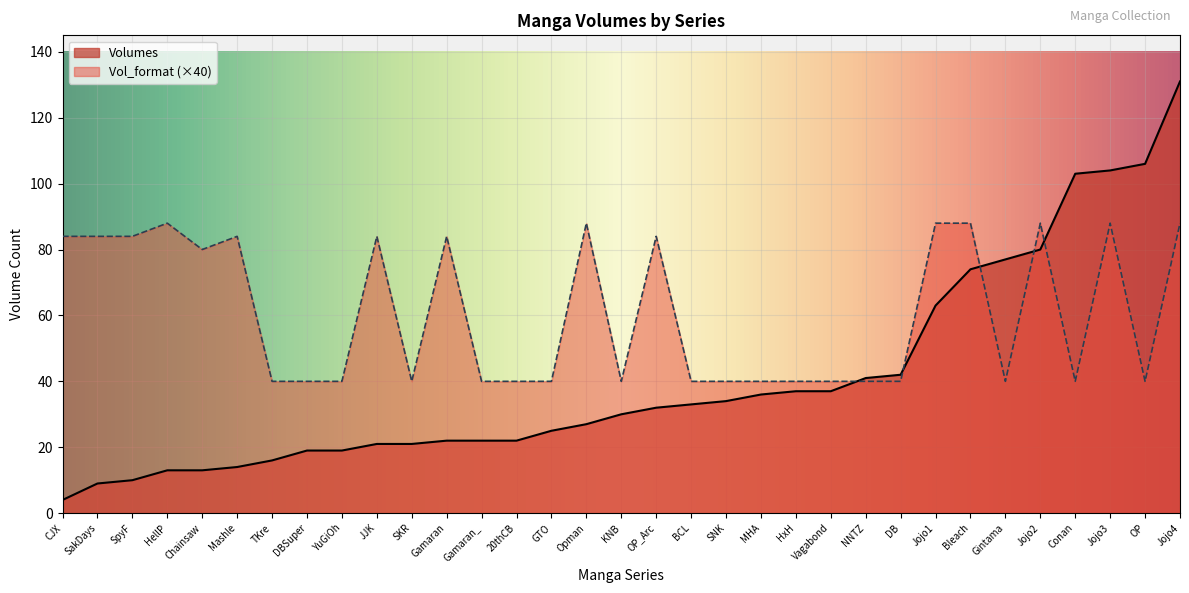

Which series has the widest spread of values?

Volumes